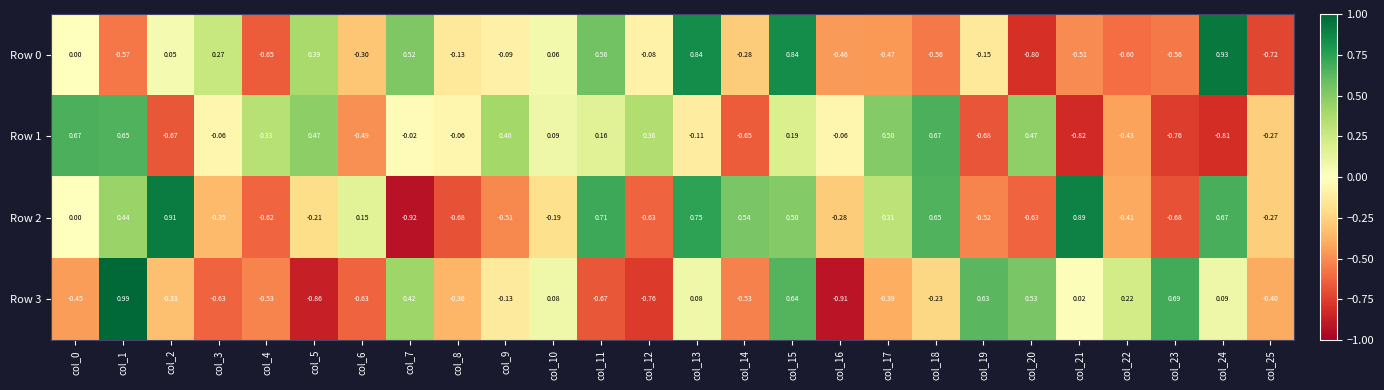

Which series has the largest total across all categories?

Row 2